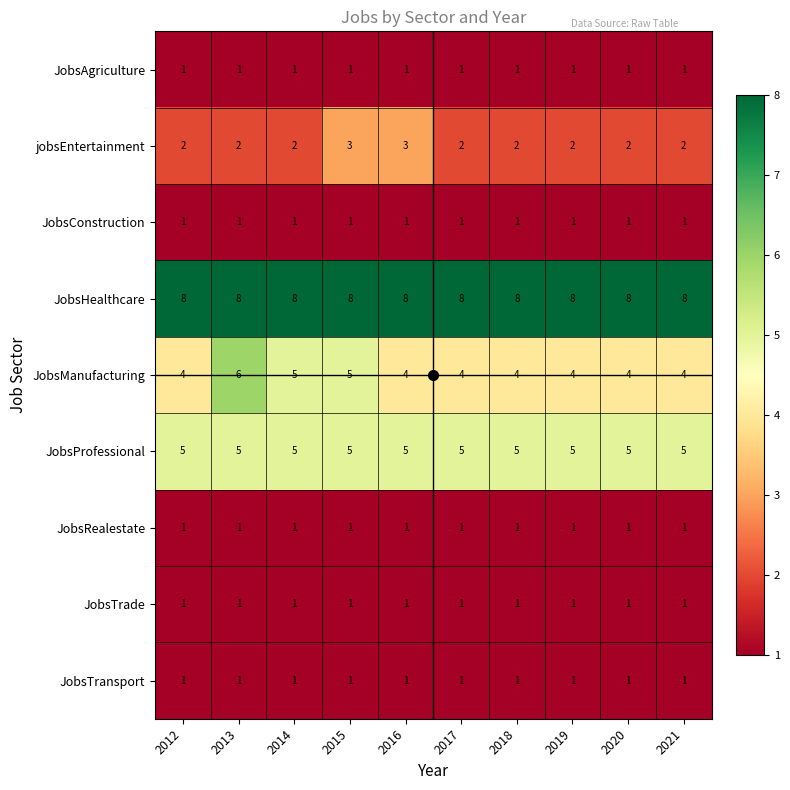

What is the sum of all JobsTrade values?

10